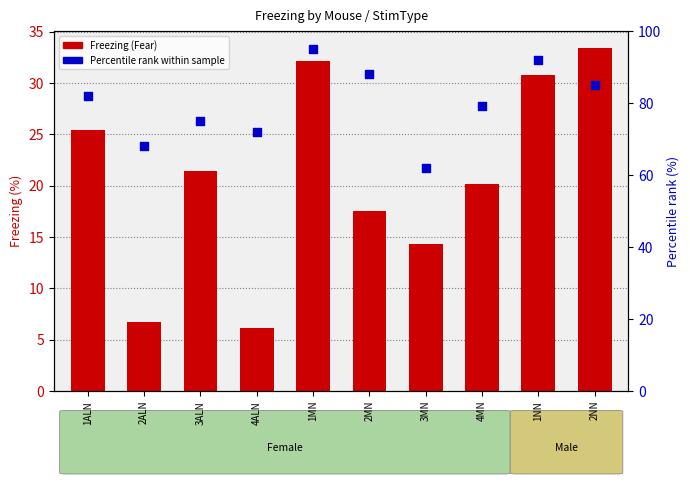

At how many categories does at least one series exceed 85?

3